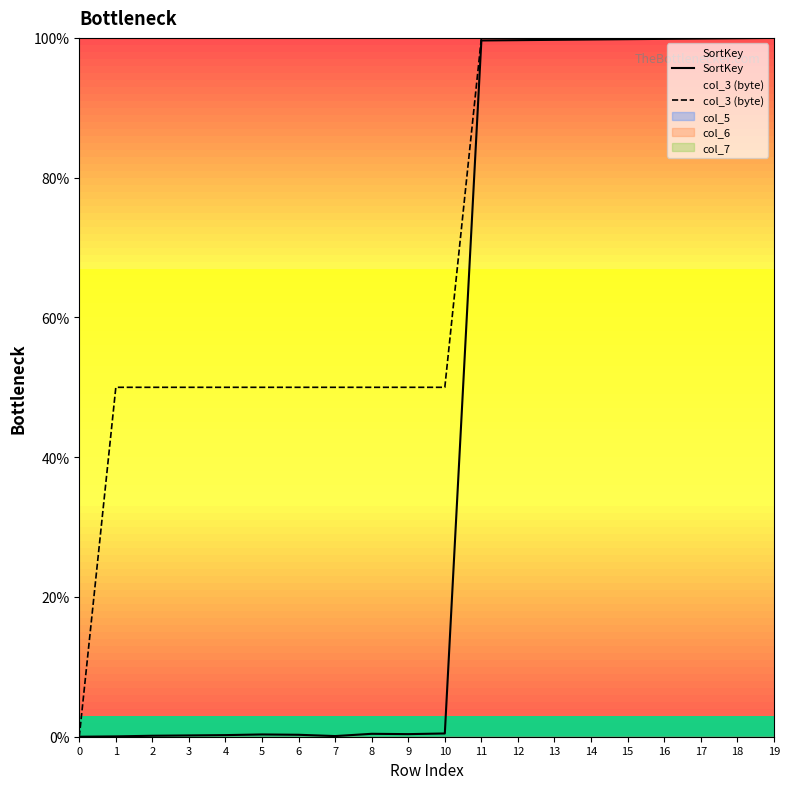

What is the difference between the maximum and minimum values in the col_3 (byte) series?

100.0